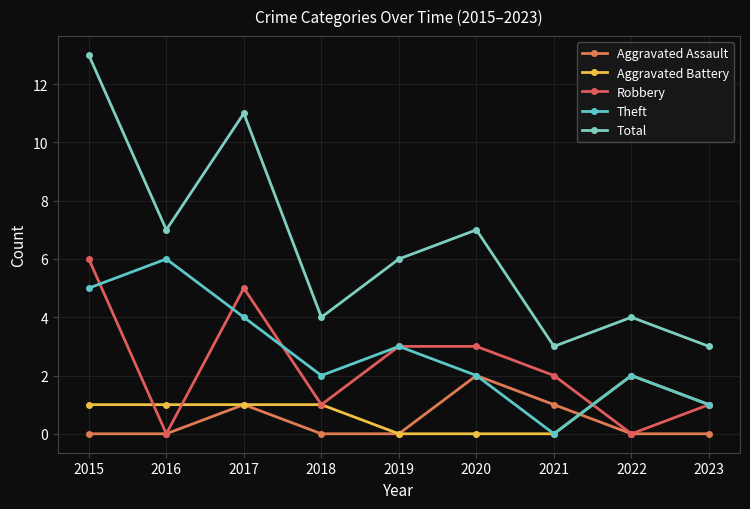

What value does the Total series have at 2015, to the nearest 10?

10